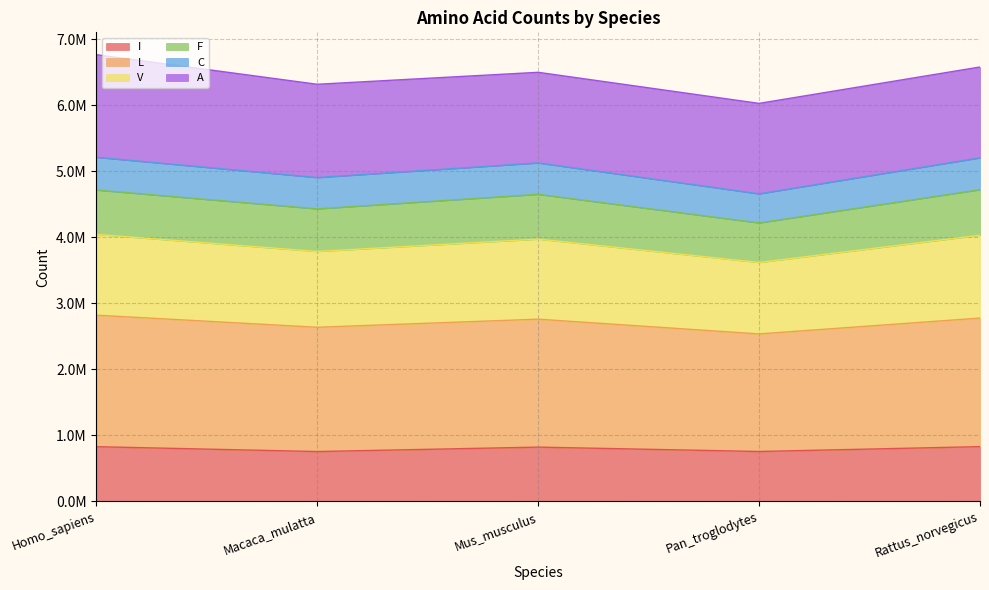

Which series has the largest total across all categories?

L